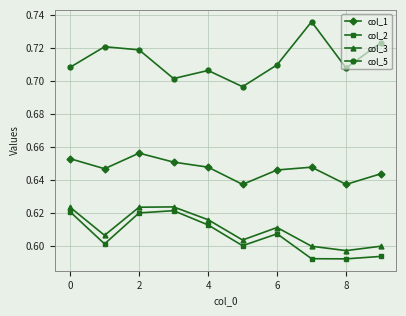

What is the sum of all col_1 values?

6.5